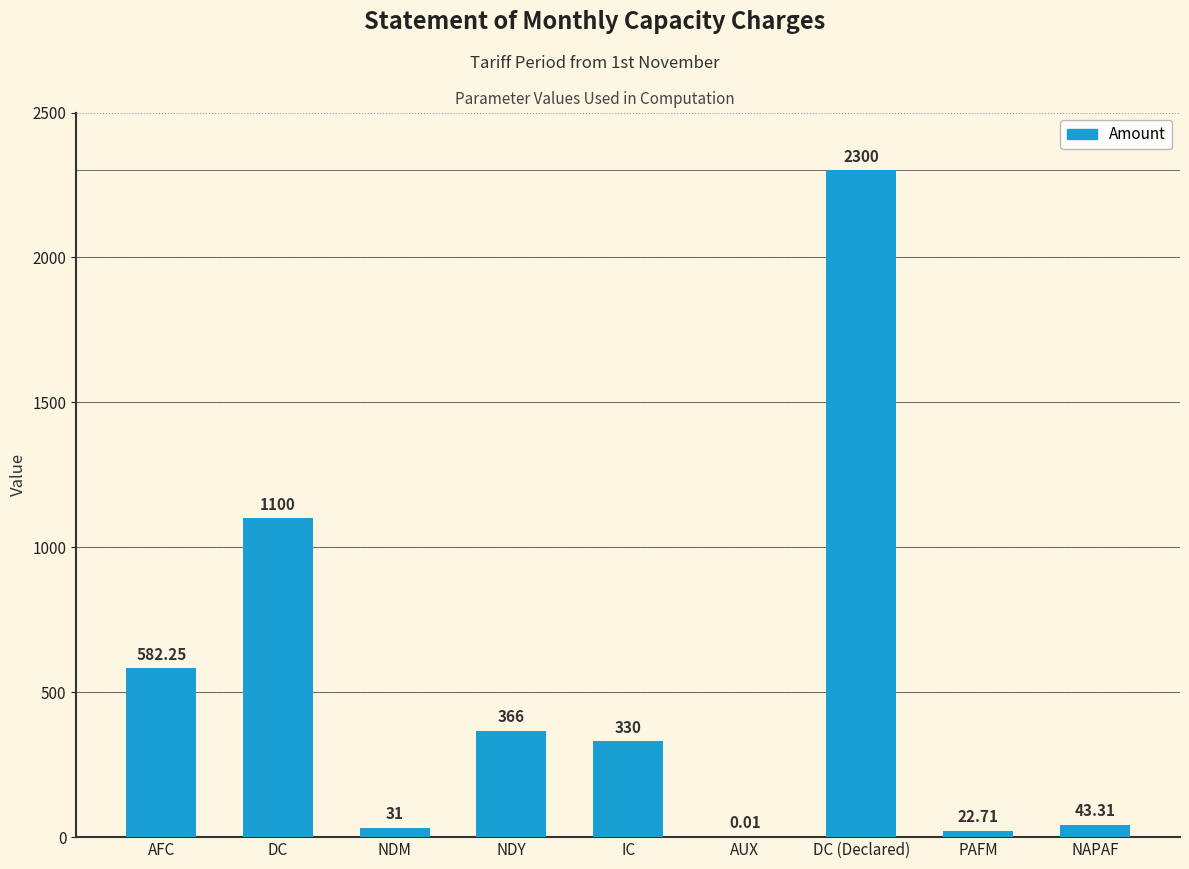

What is the difference between the values at IC and NAPAF?

286.7